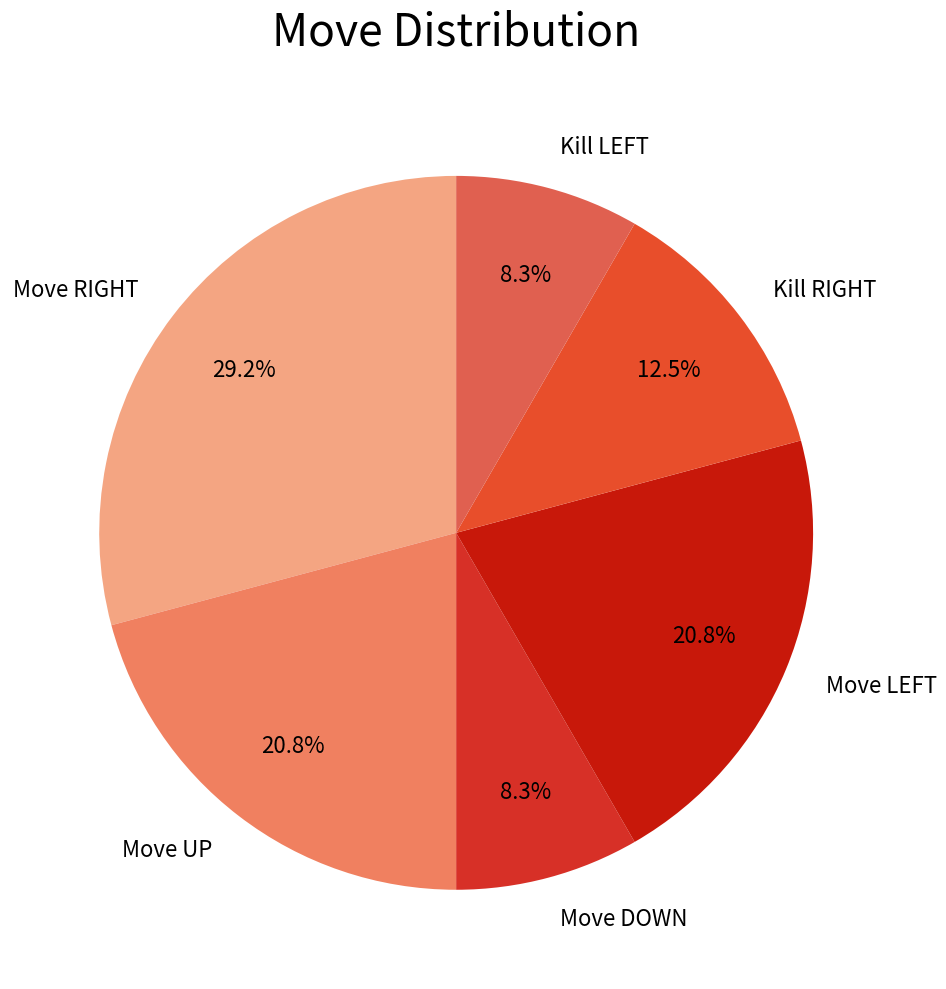

Count the number of slices in the pie.

6